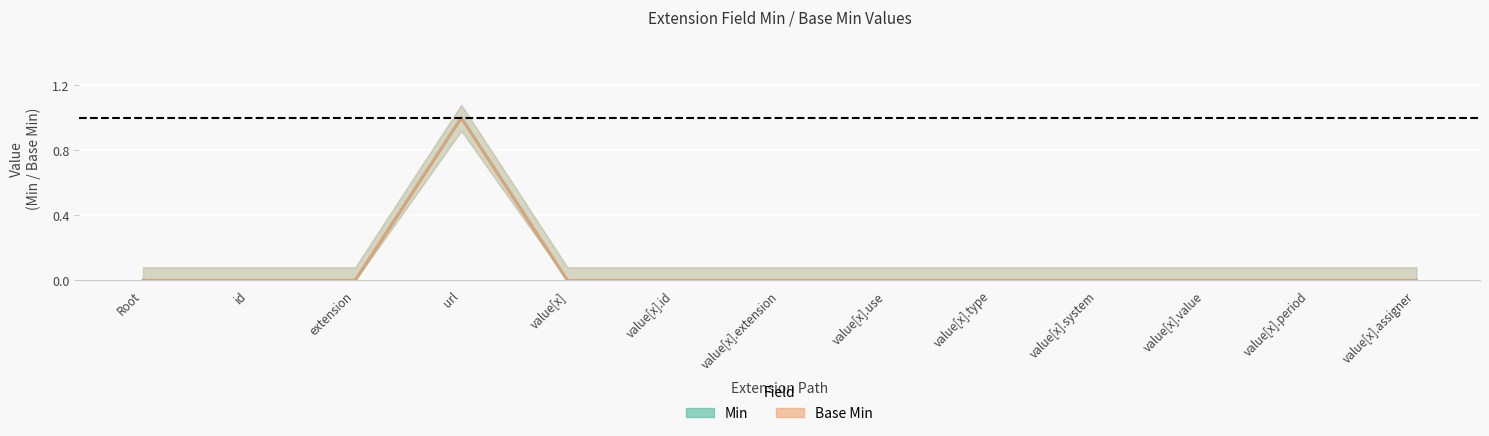

Reading right to left, extract all data points from this chart.

Min: 0	0	0	0	0	0	0	0	0	1	0	0	0
Base Min: 0	0	0	0	0	0	0	0	0	1	0	0	0